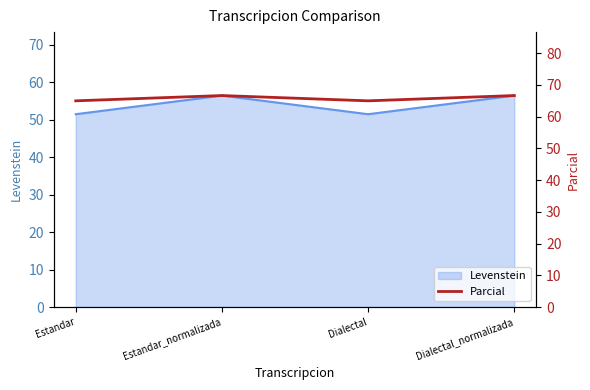

Does the chart have visible grid lines?

No